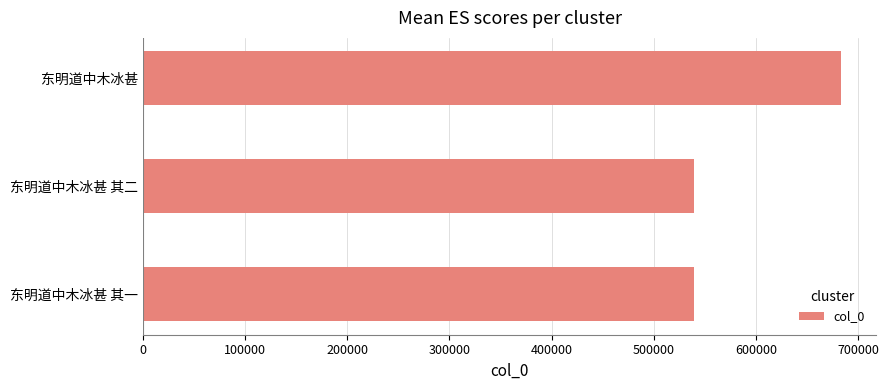

What is the difference between the maximum and second lowest values?

144176